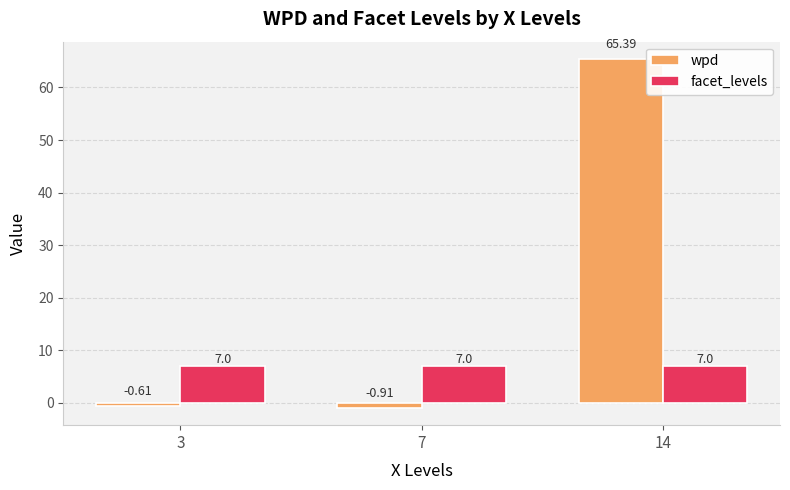

What is the difference between the highest and lowest values at 7?

7.9